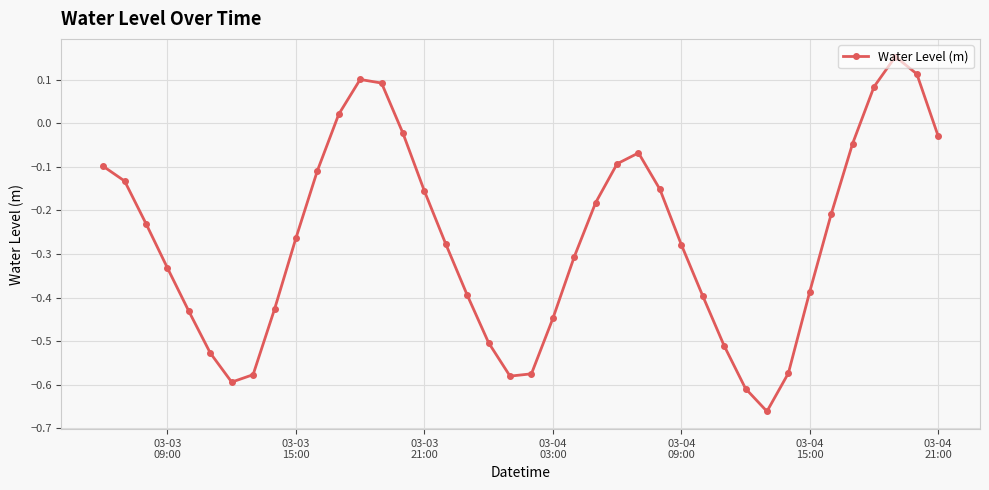

How many series are shown in this chart?

1